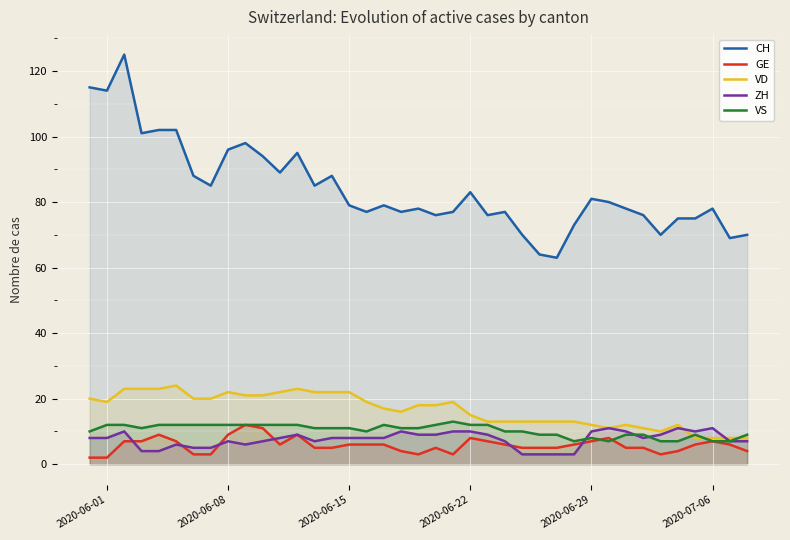

Is it true that CH equals 79 at 2020-06-15?

True